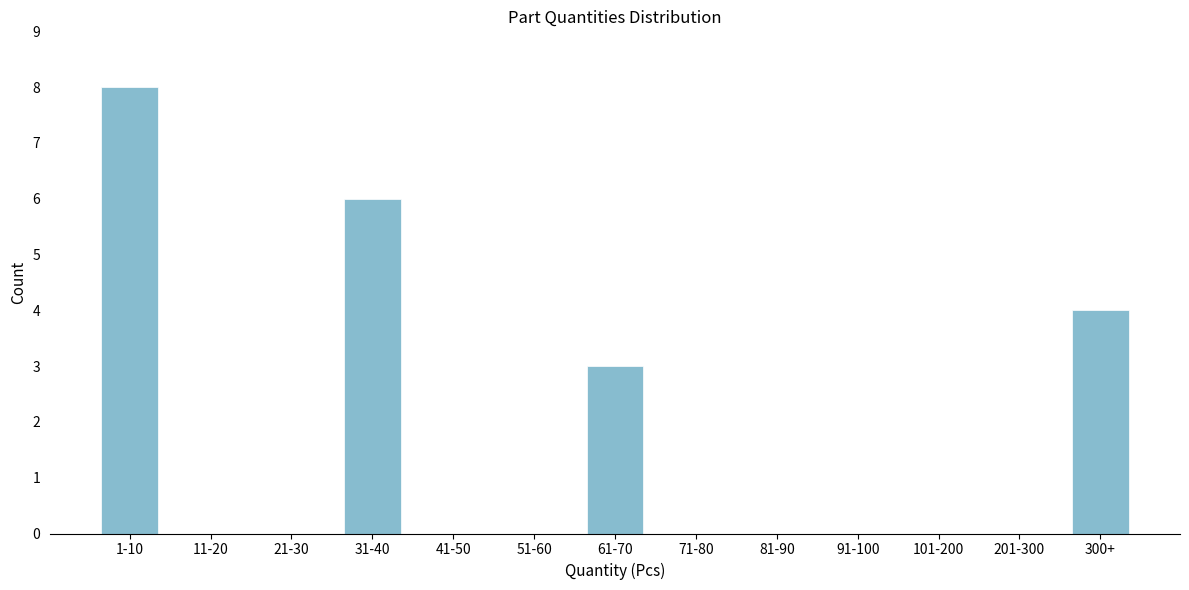

Reading left to right, list all the values displayed in this chart.

1-10=8	11-20=0	21-30=0	31-40=6	41-50=0	51-60=0	61-70=3	71-80=0	81-90=0	91-100=0	101-200=0	201-300=0	300+=4